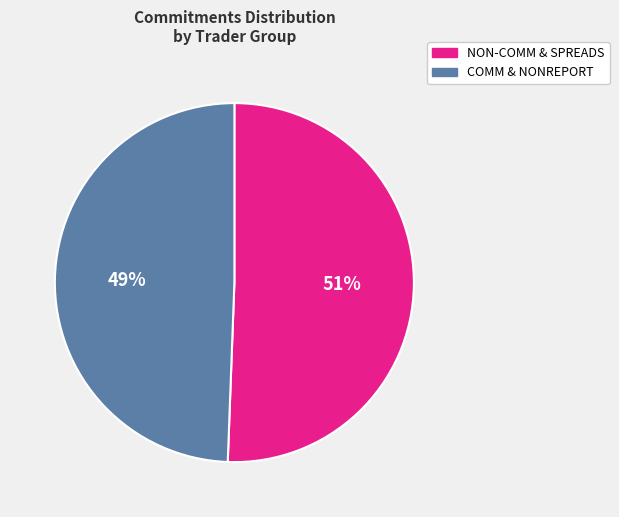

Is there a majority slice in this chart?

Yes